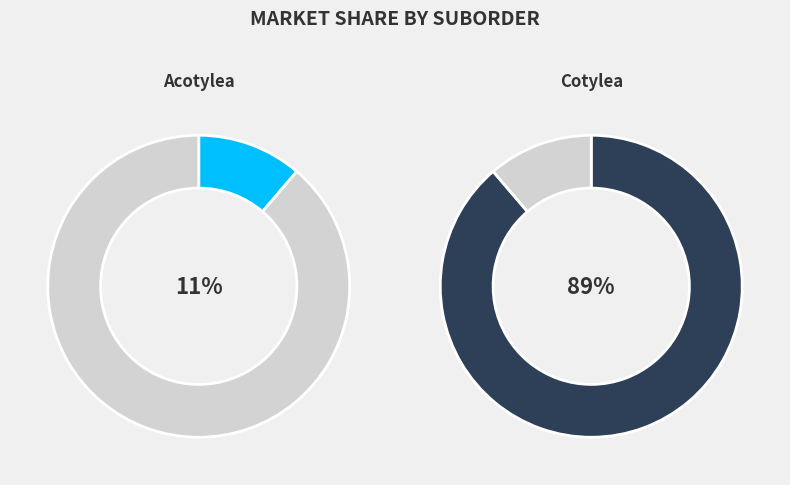

Which has a higher value, Acotylea or Cotylea?

Cotylea